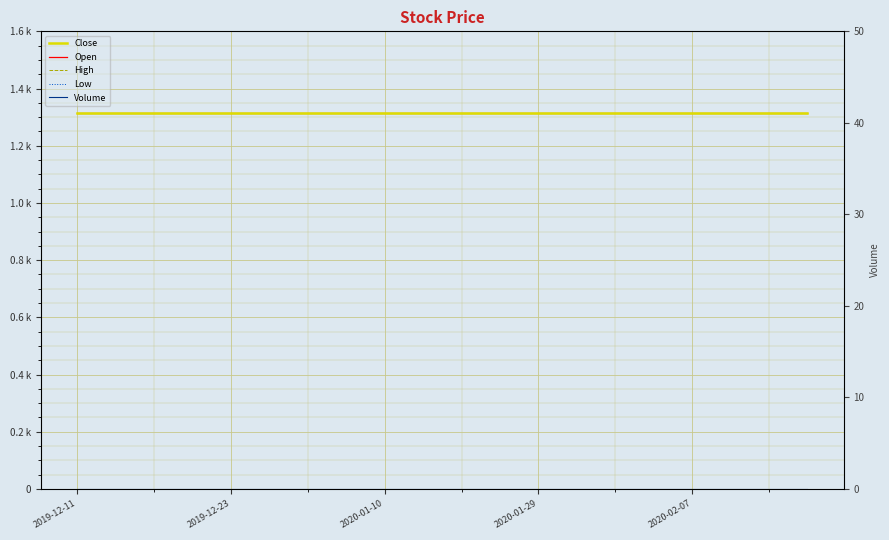

Where is Low nearest to the value 1315?

2019-12-11